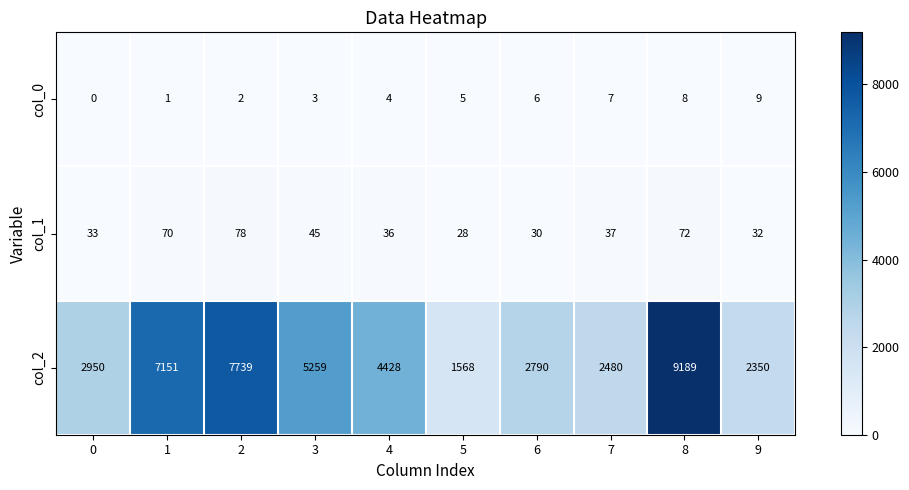

What is the total value across all series at 5?

1601